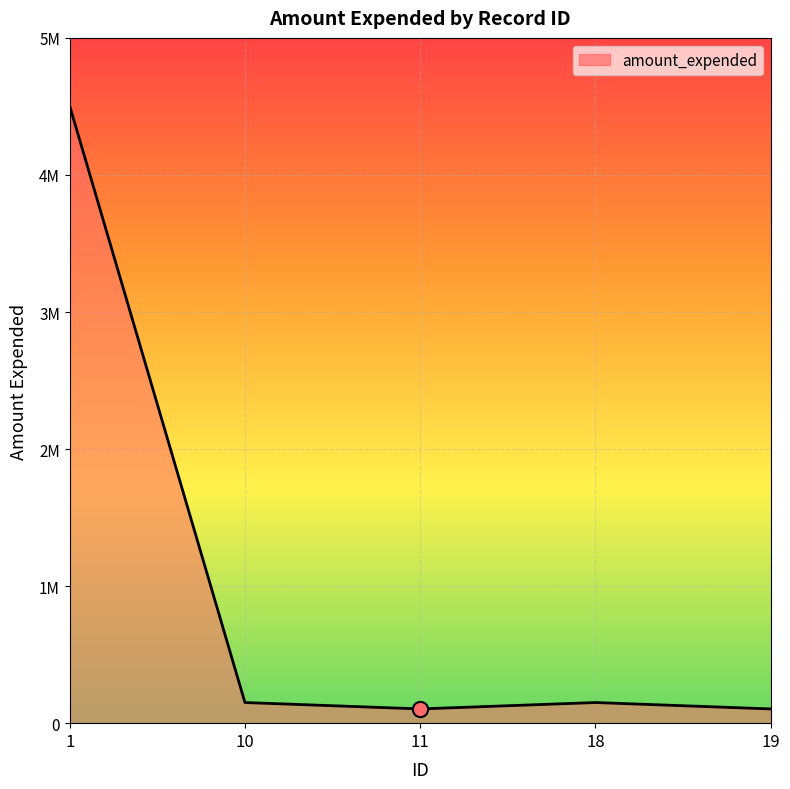

Is this an area chart (filled region under the line)?

Yes